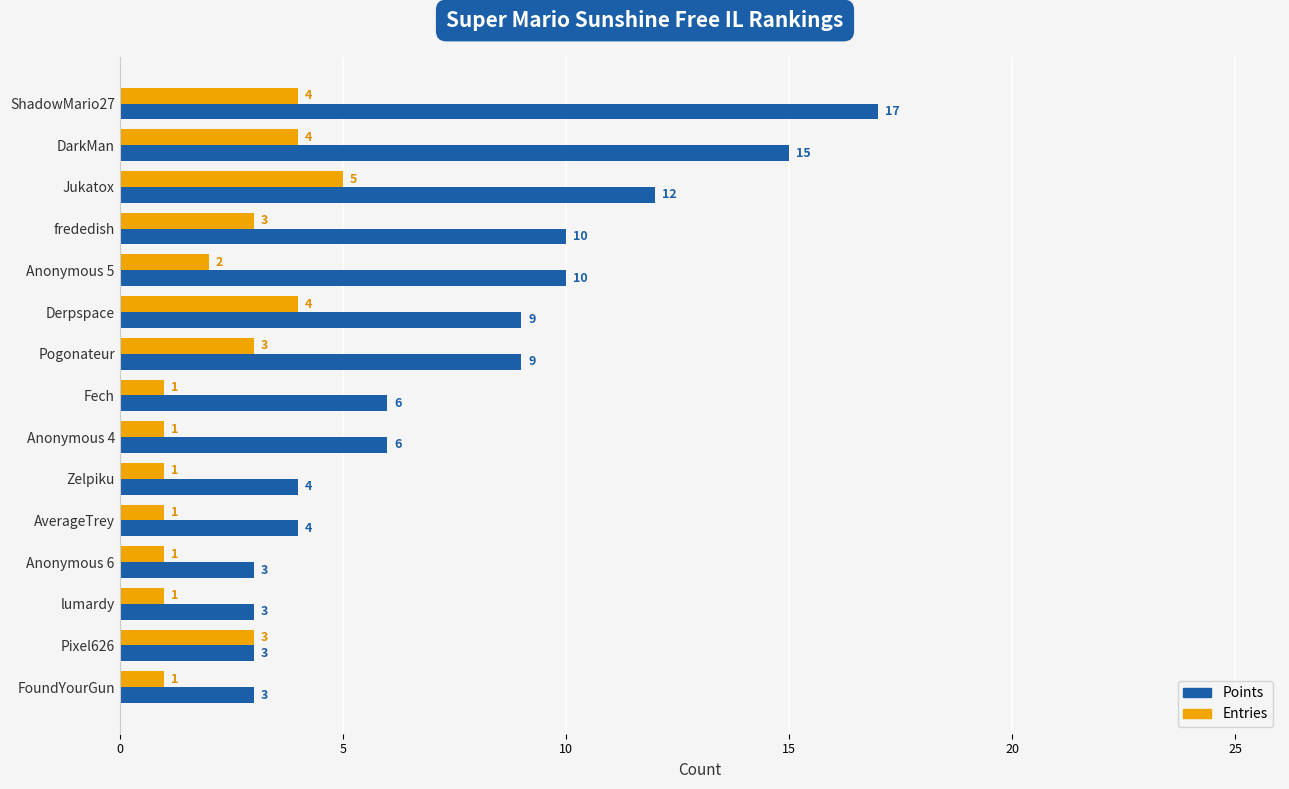

Which series has the largest total across all categories?

Points